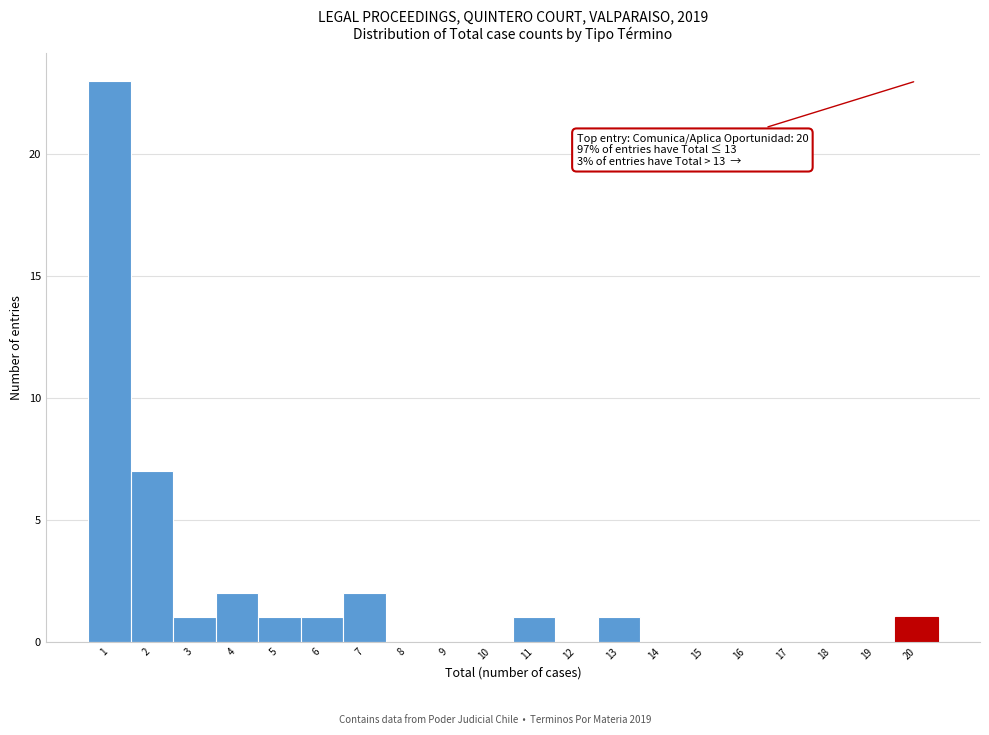

Over which range of the x-axis is the bar tallest?

0.5 to 1.5